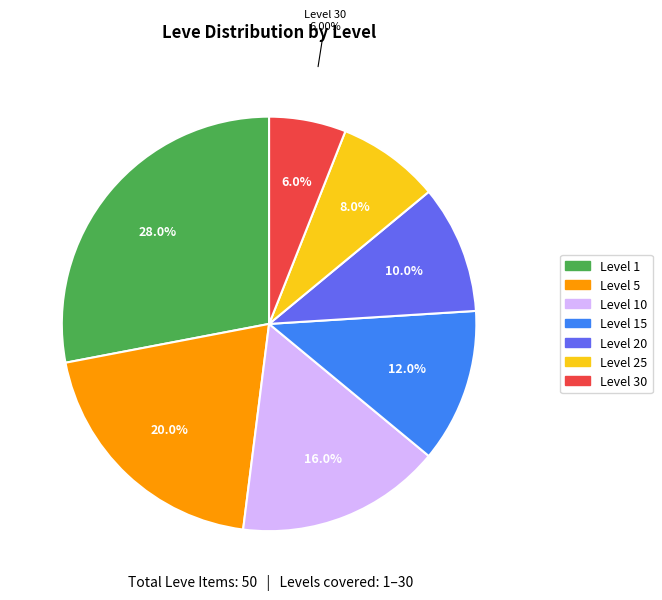

What is the total percentage of 1 and 10?

44.0%